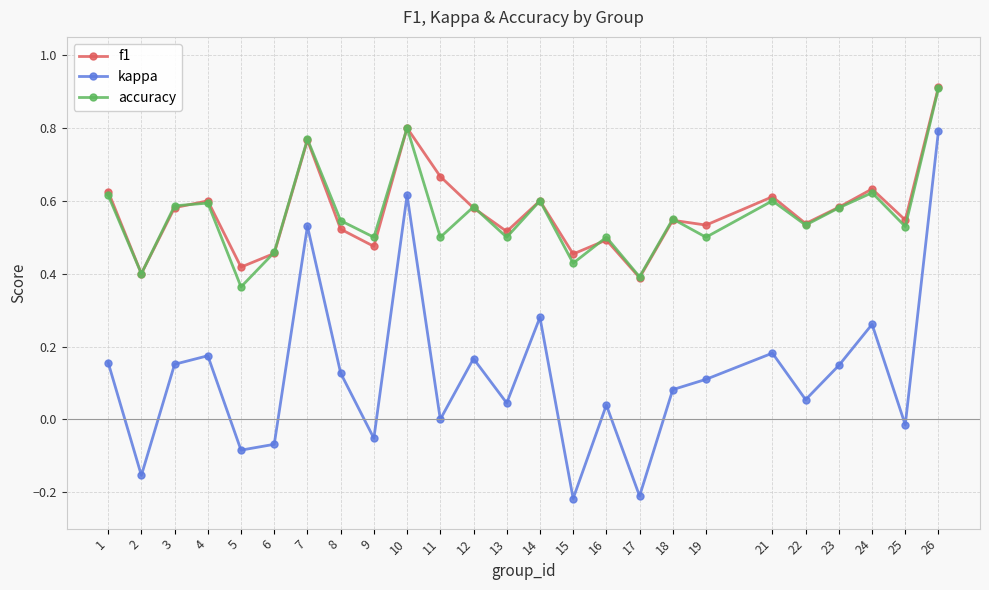

Count the f1 values in the range 0 to 1.

25